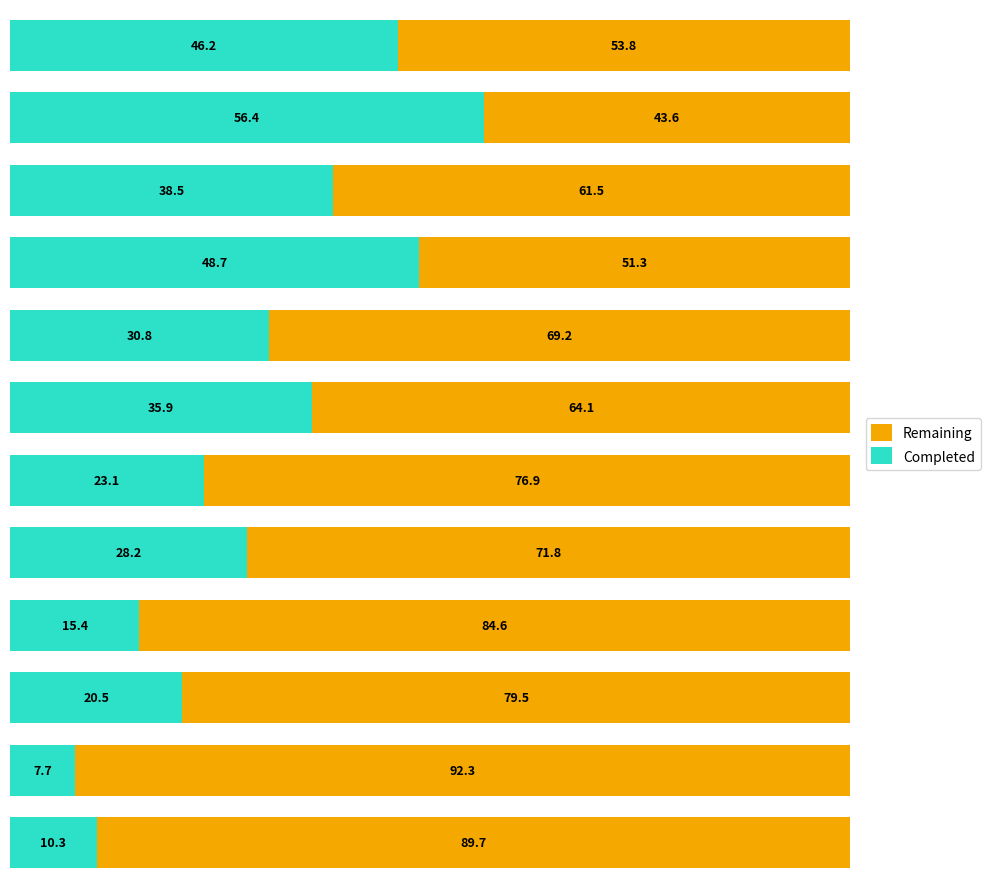

What is the difference between the maximum and minimum values in the Completed series?

48.7